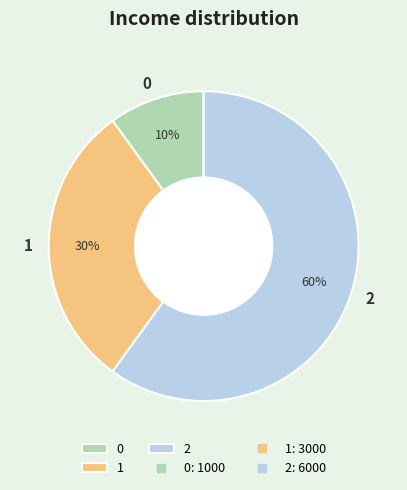

How many segments does this pie chart have?

3